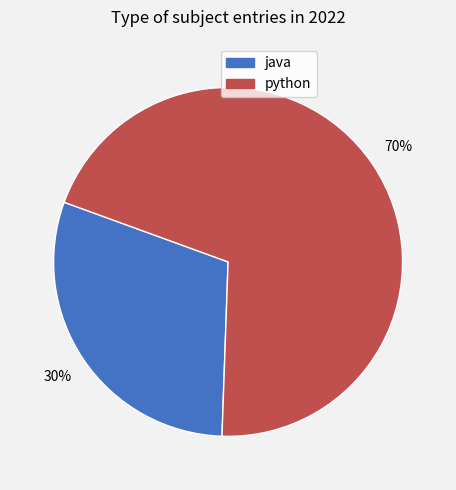

The java slice represents 18% of the pie. True or false?

False